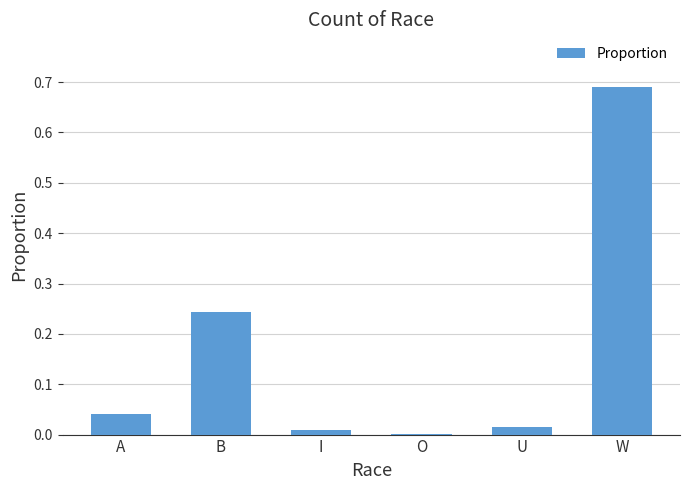

The value at A is 0.0. True or false?

True